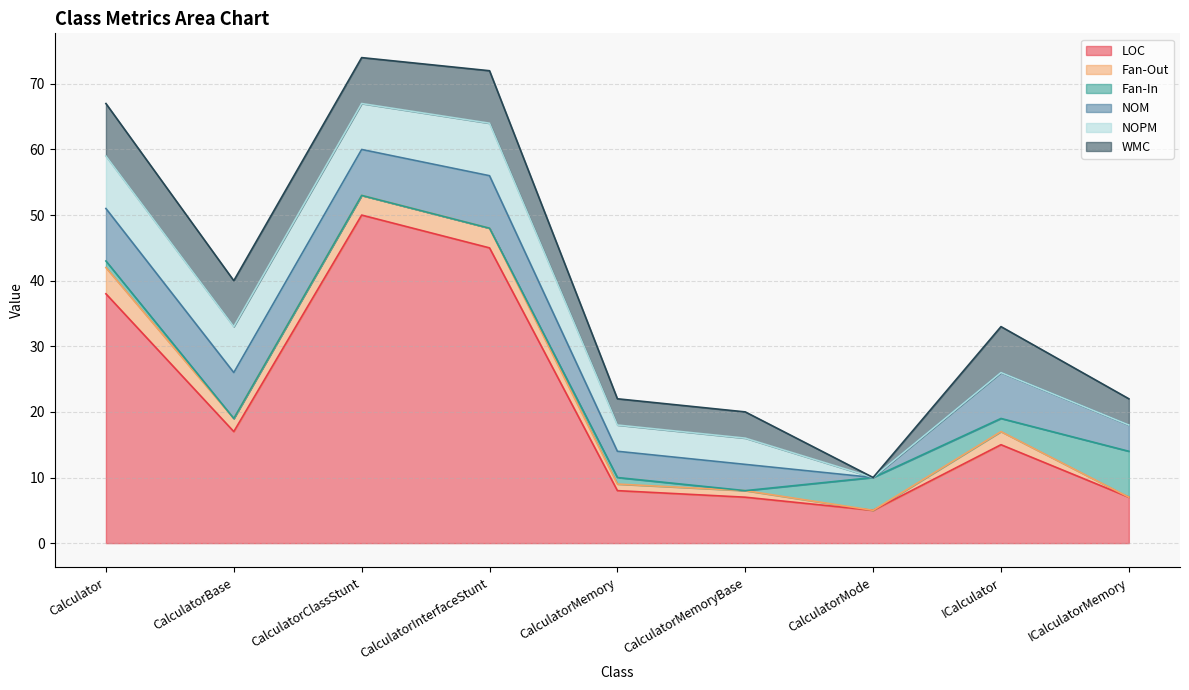

Where is the first local minimum for NOM?

CalculatorMode